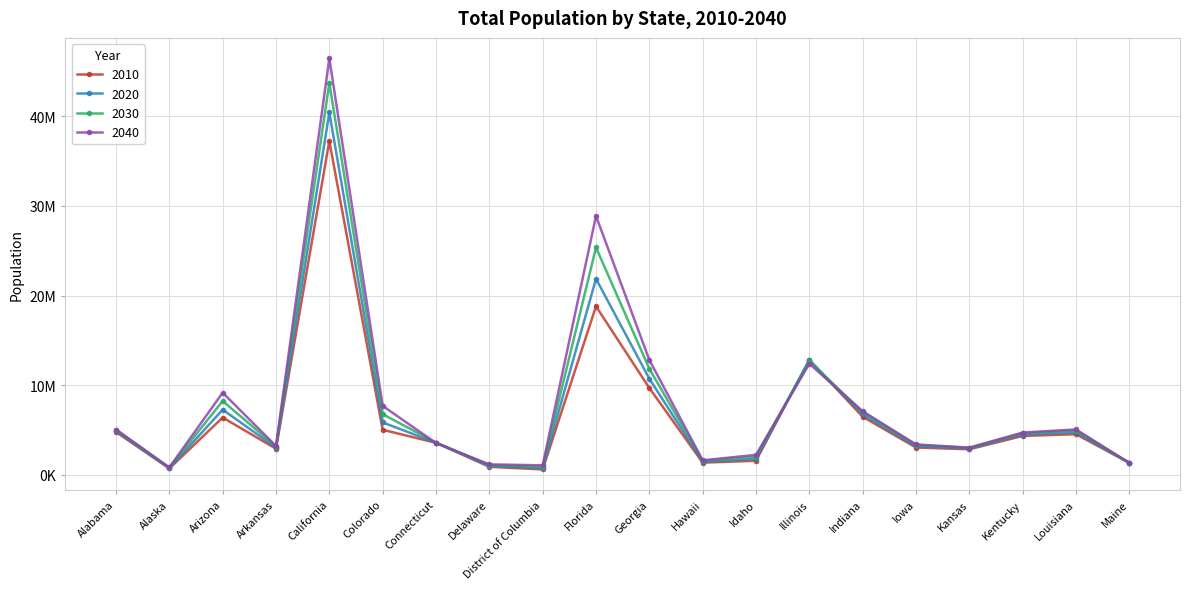

What are all the series names shown in the legend?

2010, 2020, 2030, 2040